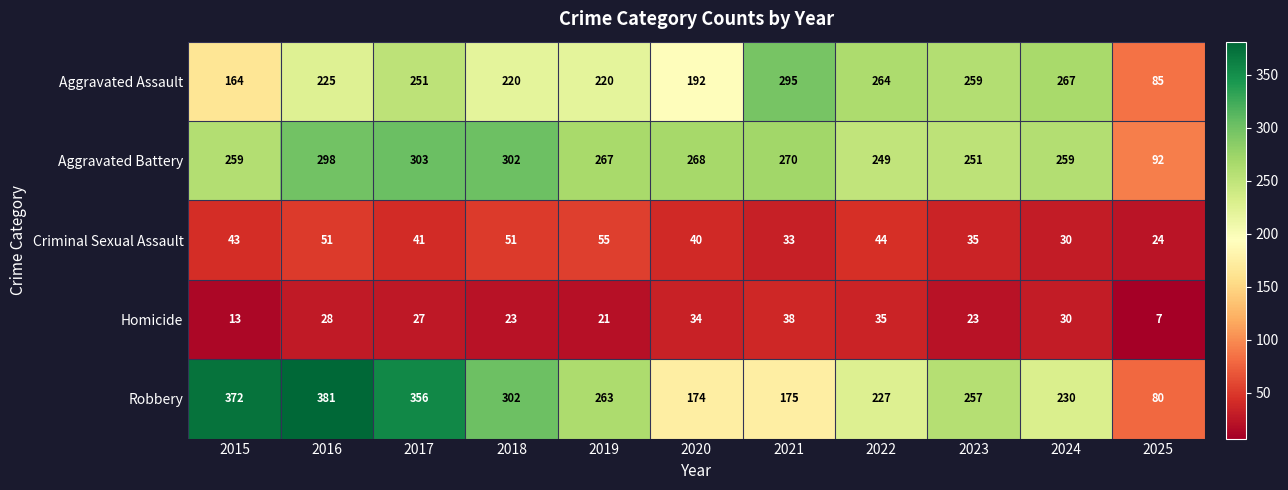

Which series has the largest total across all categories?

Aggravated Battery